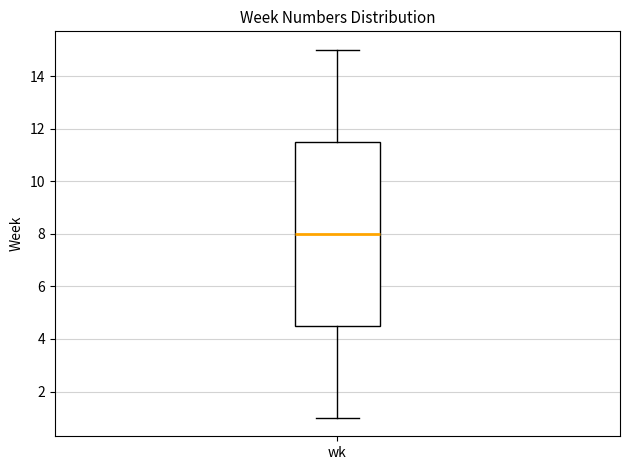

Where does the lower whisker of the box for wk end on the y-axis? The values are not printed on the chart, so give them approximately, as read against the axis.

1.0